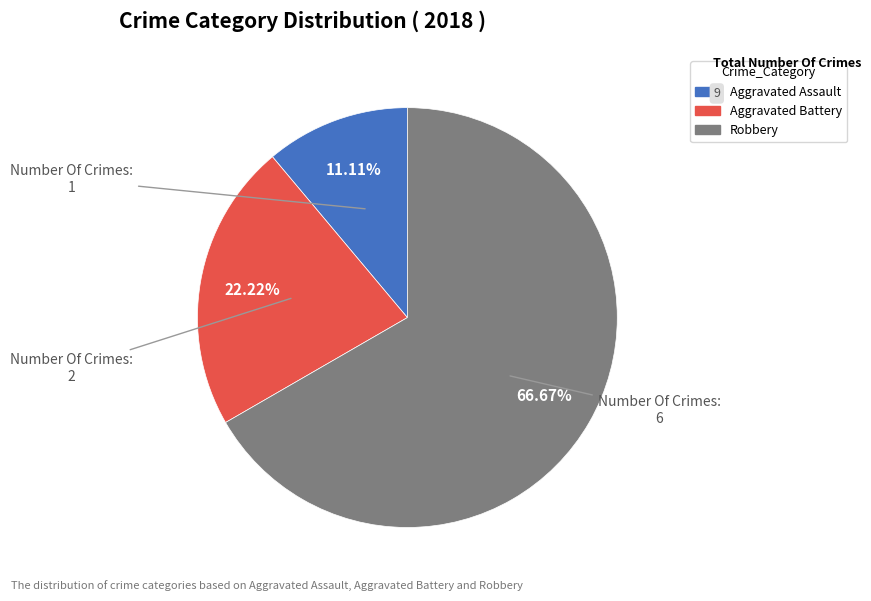

Does Aggravated Assault account for over 50% of the chart?

No